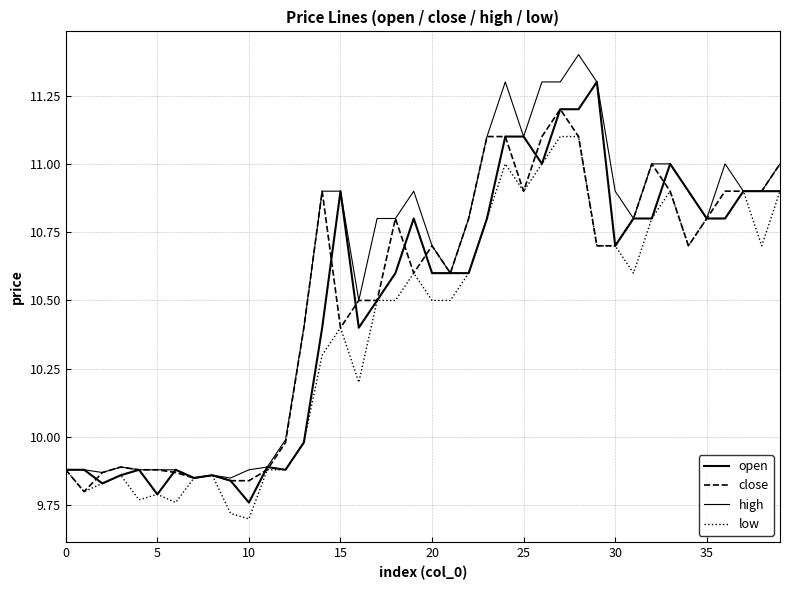

How many lines are shown in the chart?

4